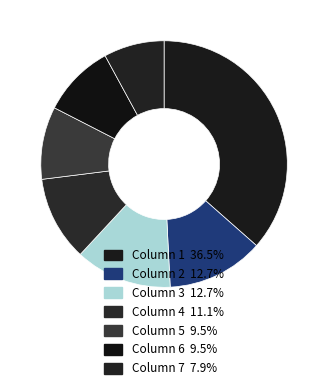

True or false: Column 4 accounts for 6% of the total.

False